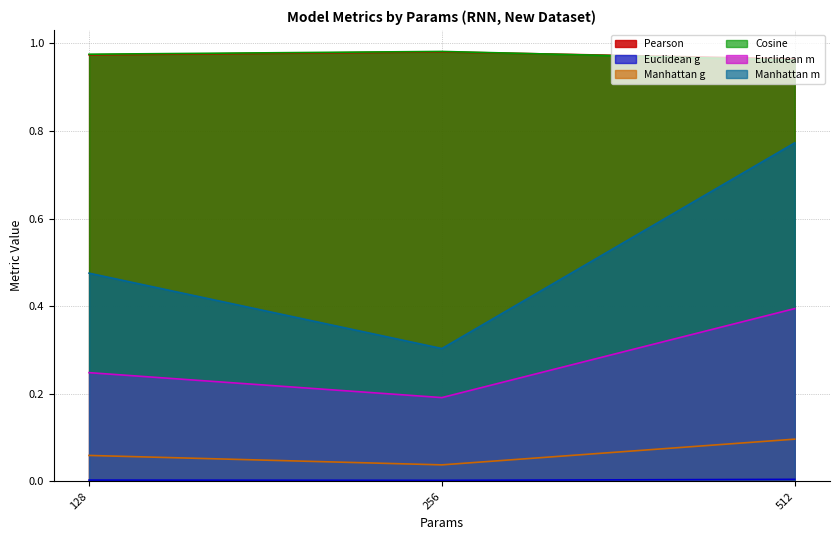

Reading left to right, transcribe all the data shown in this chart.

Pearson: 128=1.0	256=1.0	512=1.0
Euclidean g: 128=0.0	256=0.0	512=0.0
Manhattan g: 128=0.1	256=0.0	512=0.1
Cosine: 128=1.0	256=1.0	512=1.0
Euclidean m: 128=0.2	256=0.2	512=0.4
Manhattan m: 128=0.5	256=0.3	512=0.8